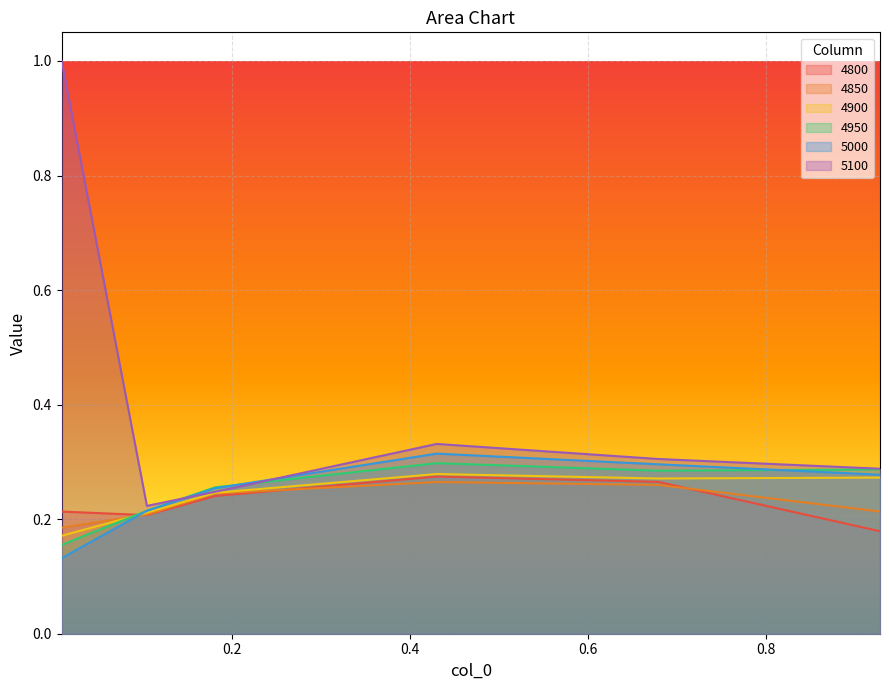

How many data points does each series have?

6